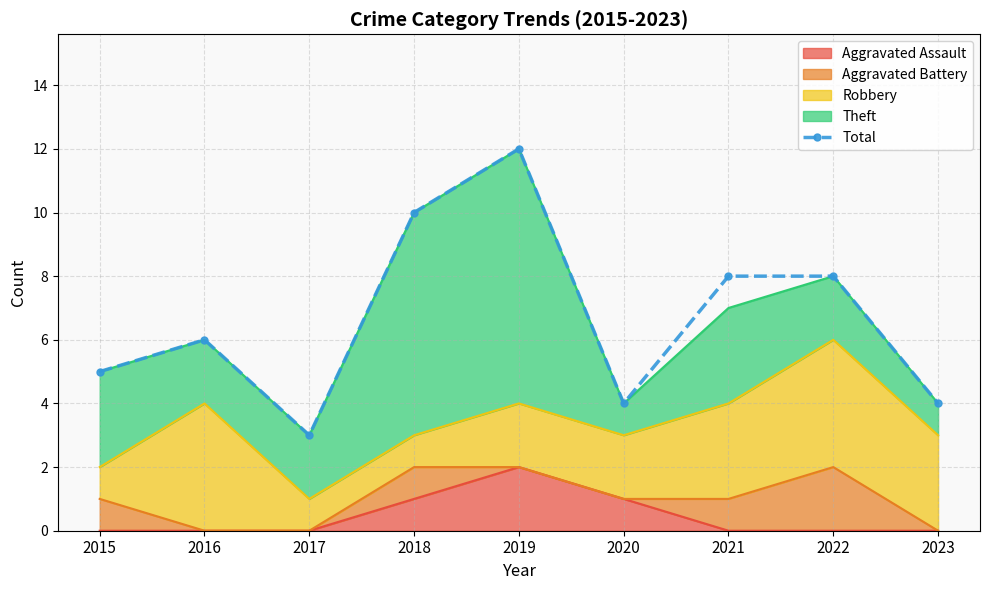

At which label is the value closest to 7?

2016